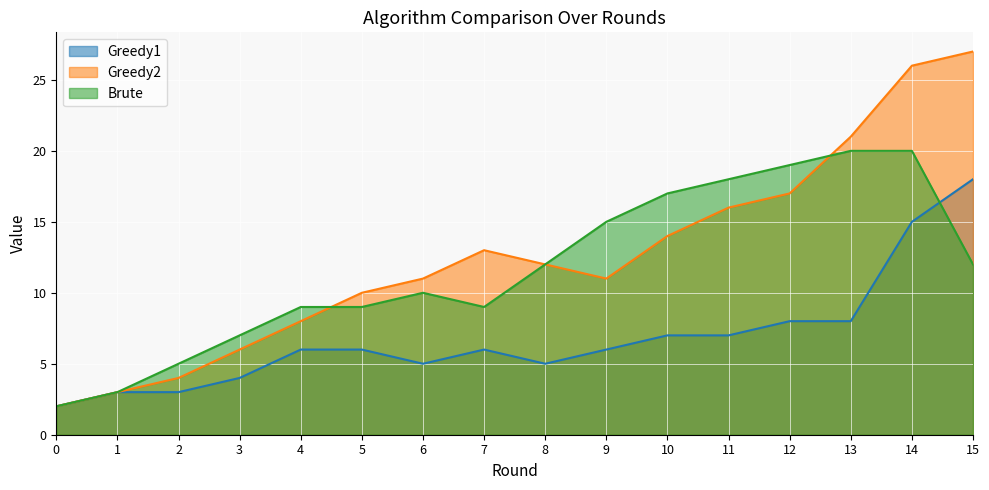

Reading left to right, what are all the values shown in this chart?

Greedy1: 2	3	3	4	6	6	5	6	5	6	7	7	8	8	15	18
Greedy2: 2	3	4	6	8	10	11	13	12	11	14	16	17	21	26	27
Brute: 2	3	5	7	9	9	10	9	12	15	17	18	19	20	20	12